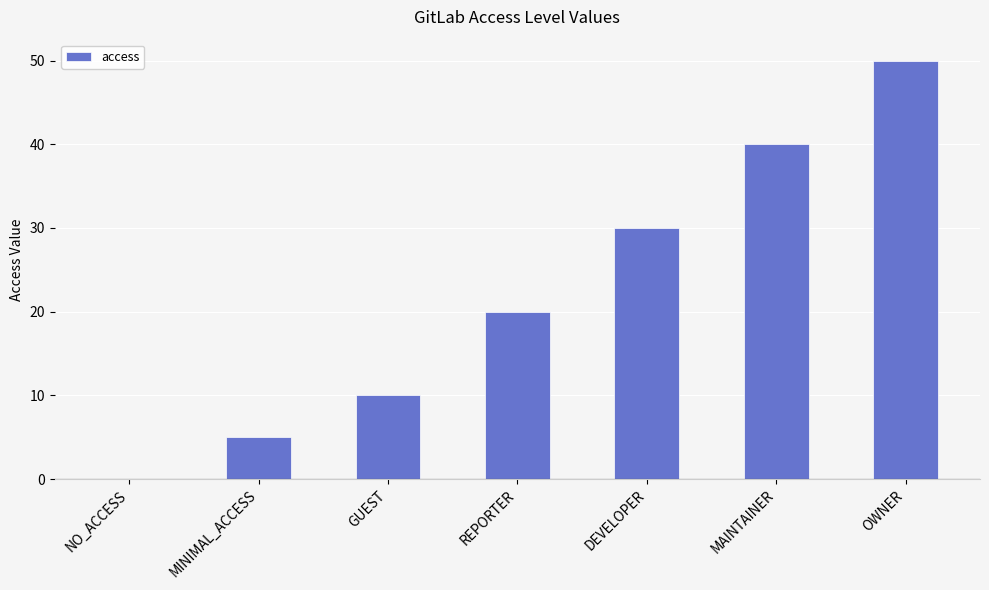

Are the bars grouped side by side (vs. stacked)?

No